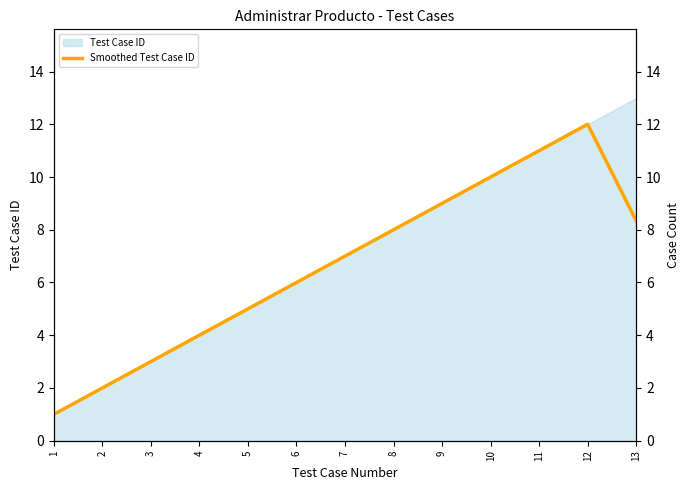

Where is the first local maximum?

12